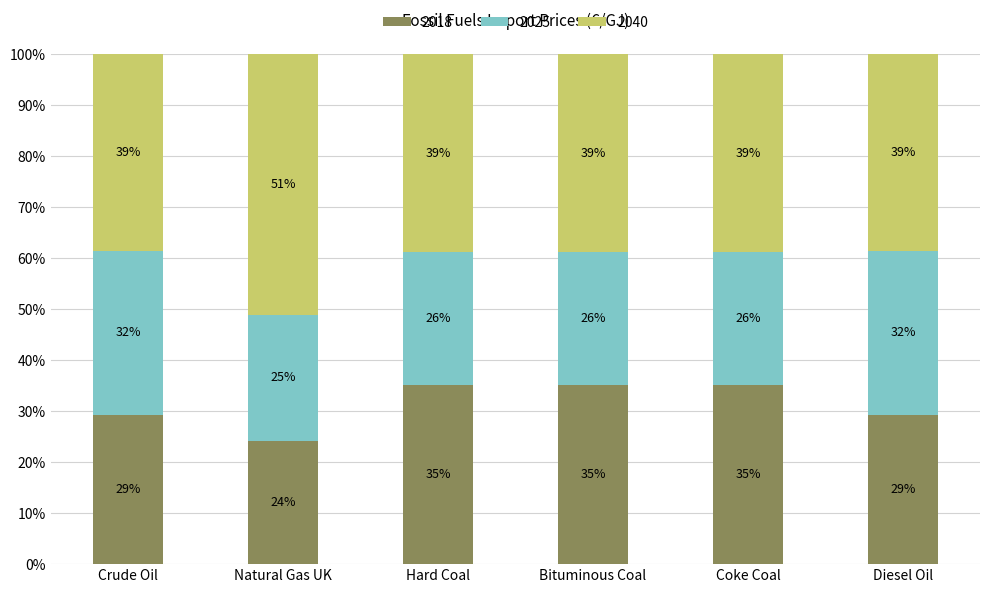

Does the chart contain any negative values?

No